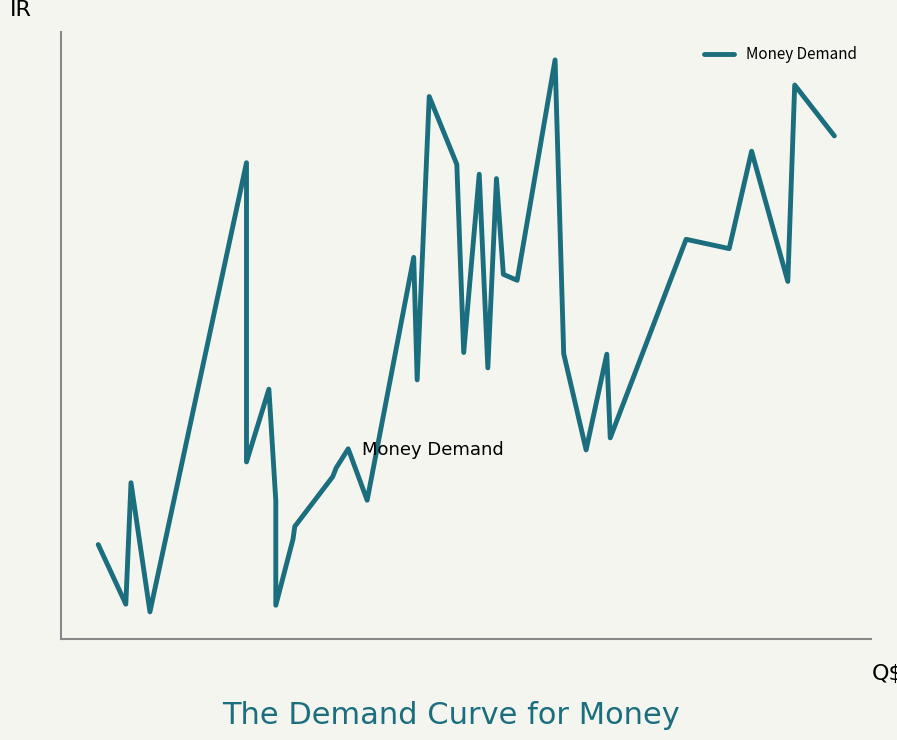

The chart shows a value of 311.2 at 22. True or false?

False